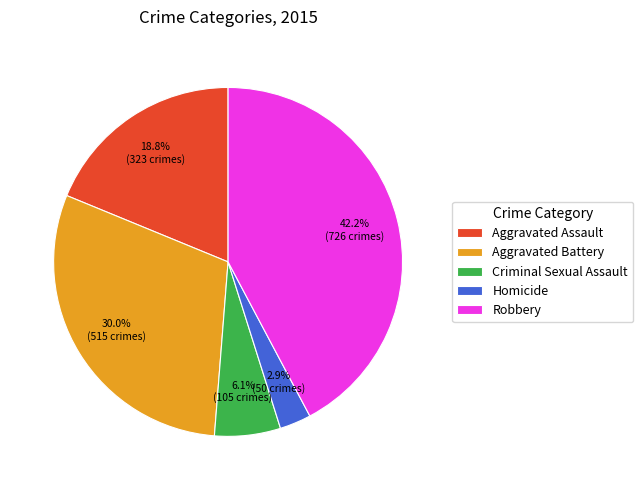

Does any single category account for the majority?

No